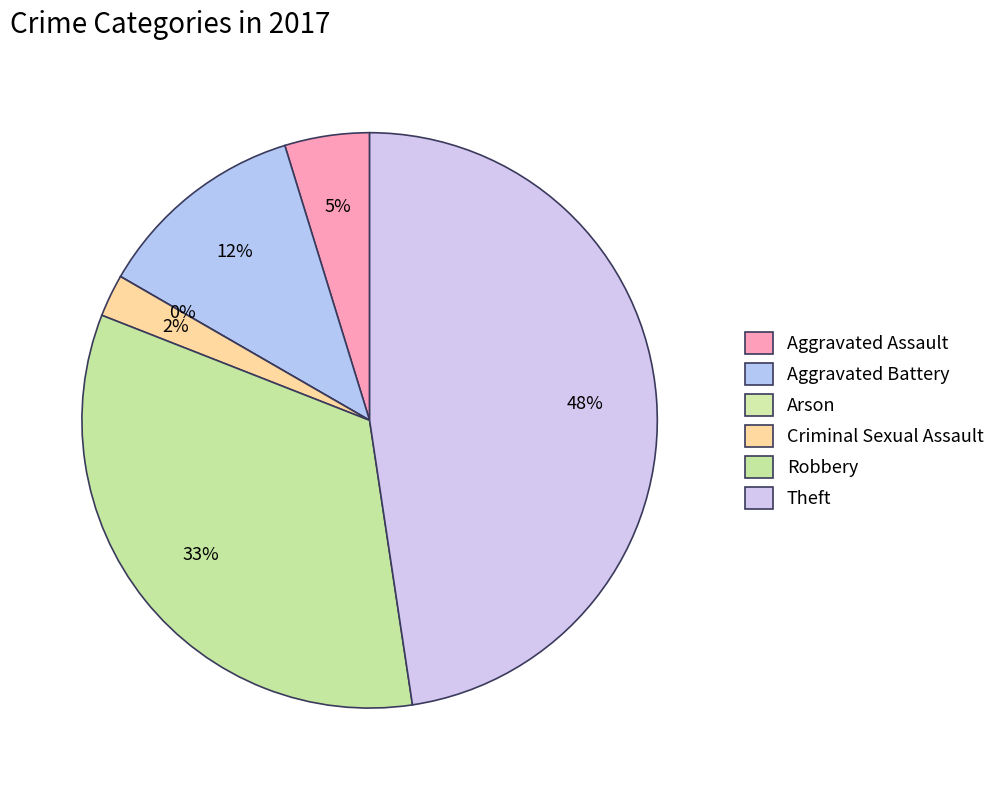

What percentage is the Criminal Sexual Assault slice, to the nearest percent?

2%